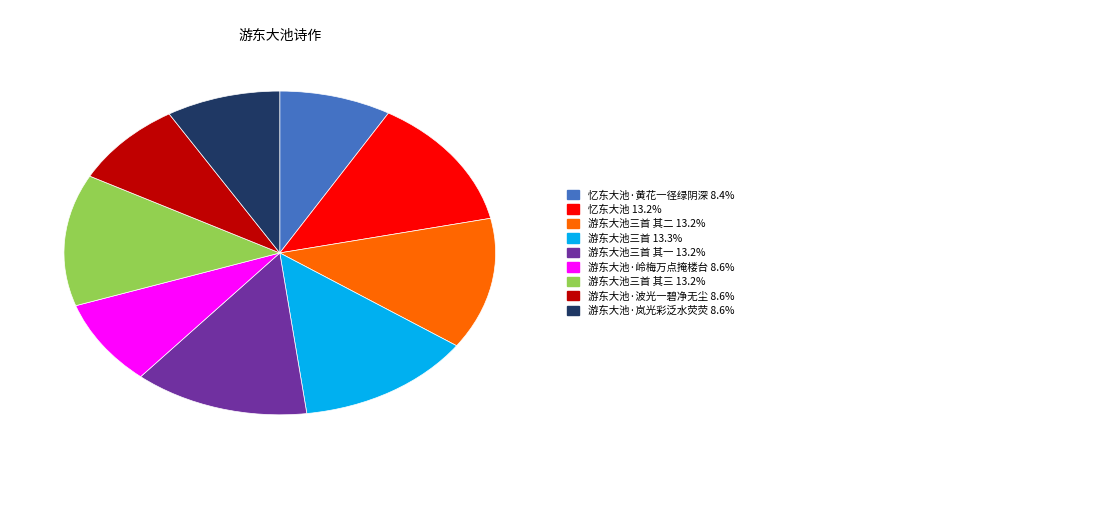

Is there a majority slice in this chart?

No